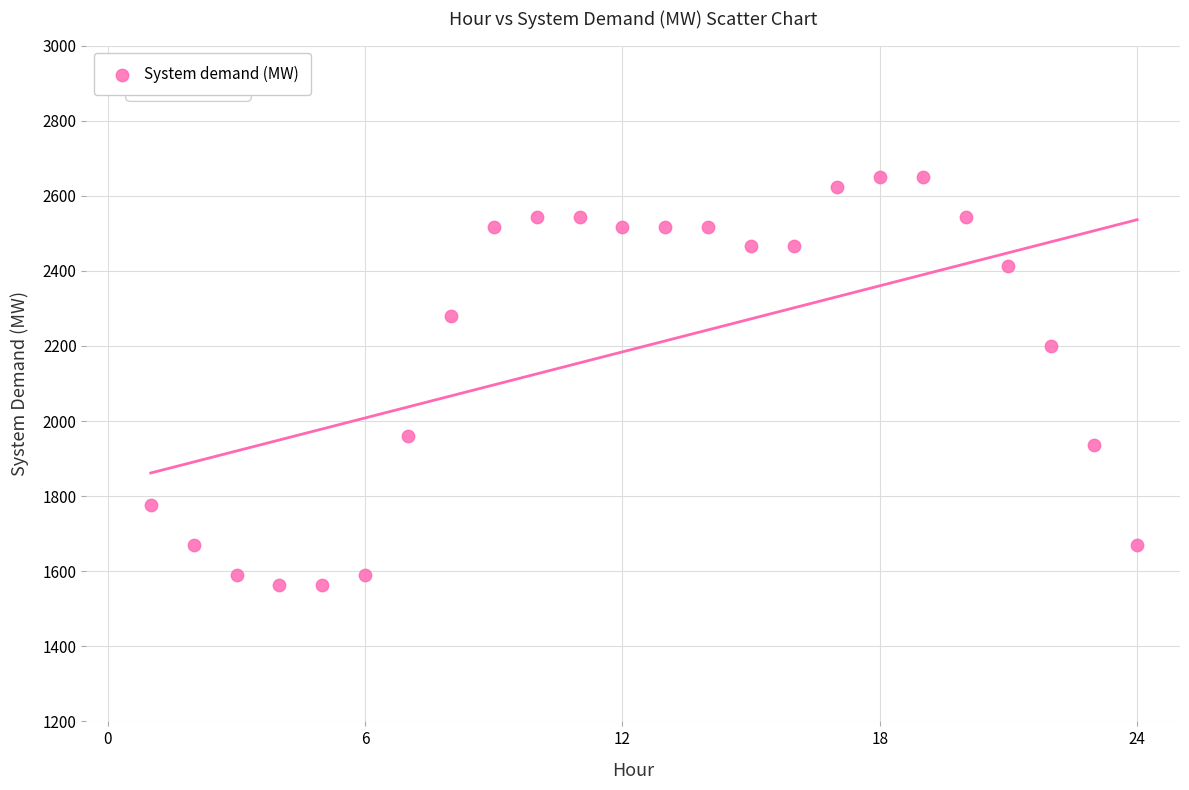

What is the range of Y values (max minus min)?

1086.7